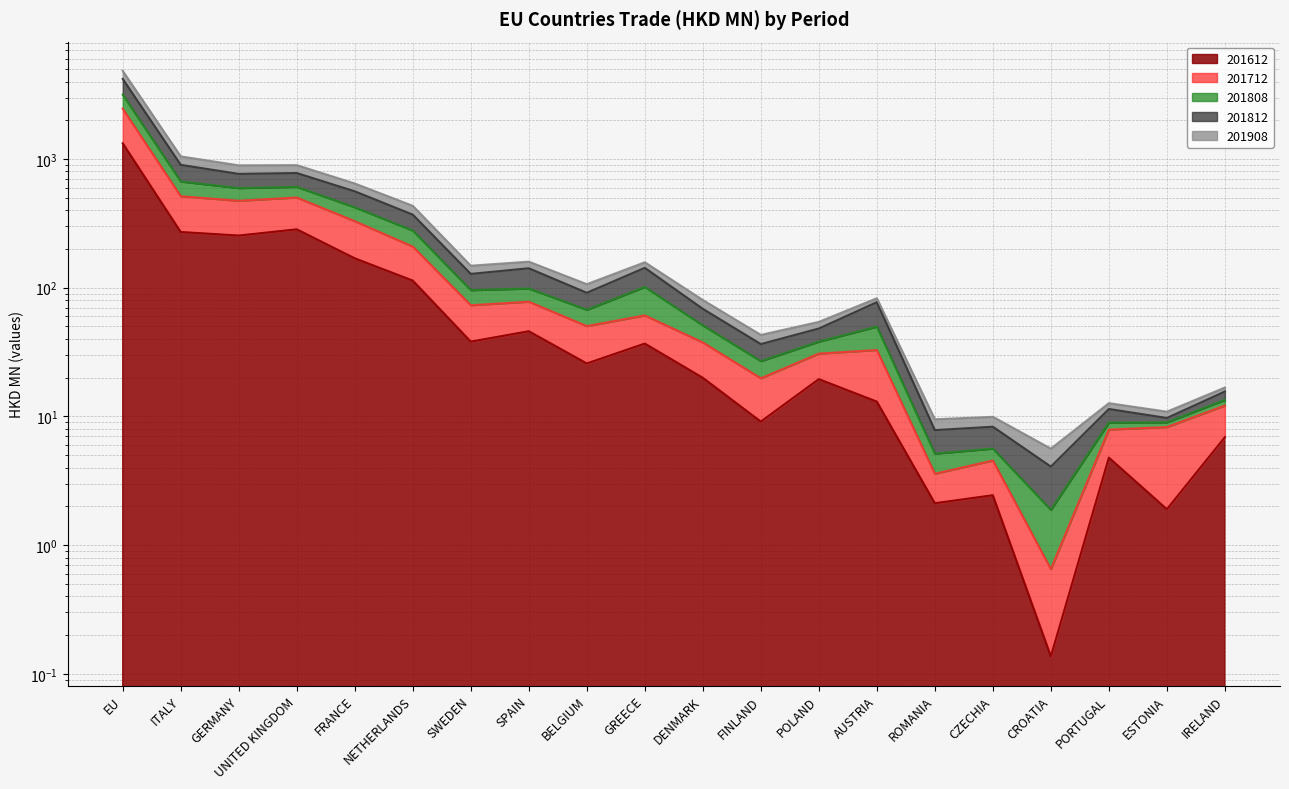

What is the difference between the second highest and second lowest values in the 201812 series?

1037.9